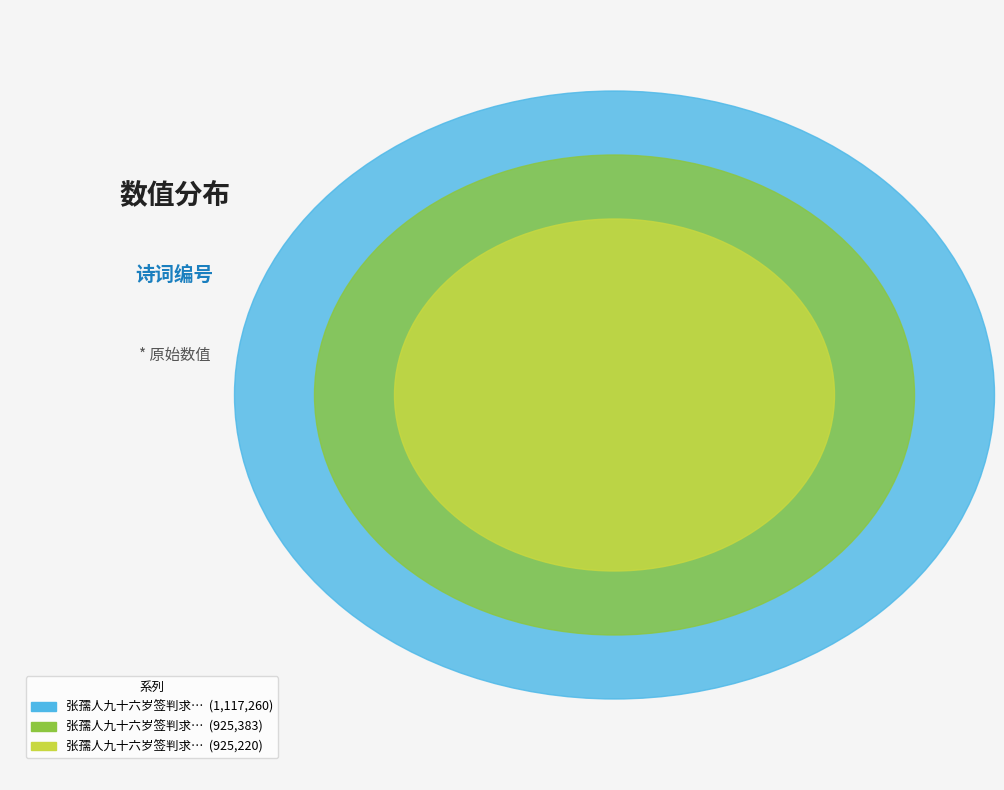

Is it true that 张孺人九十六岁签判求眉寿堂诗二首 其二 is 31% of the pie?

True